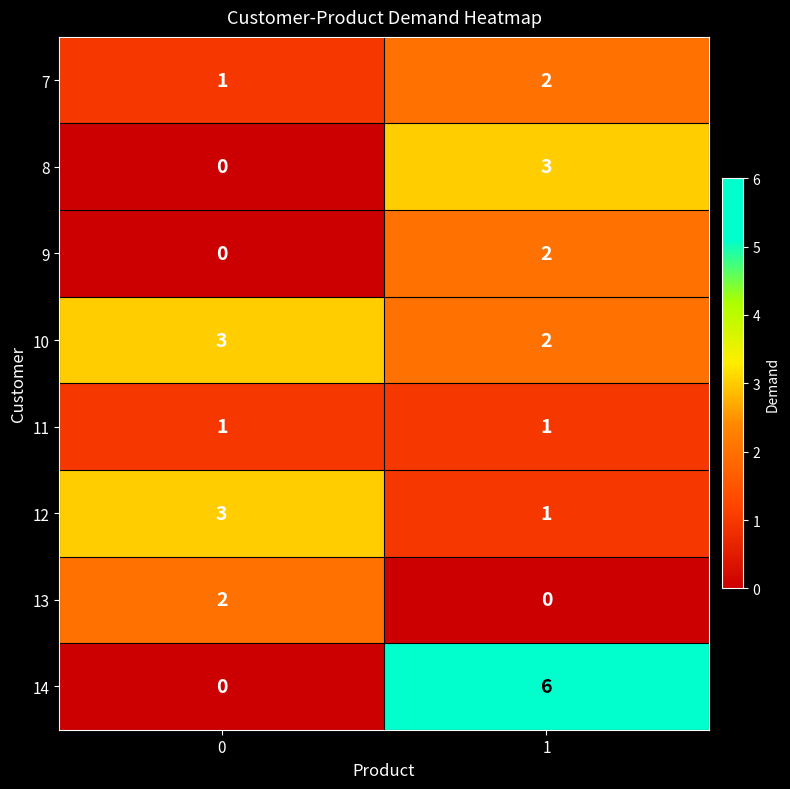

What is the sum of the 10 values at 1 and 0?

5